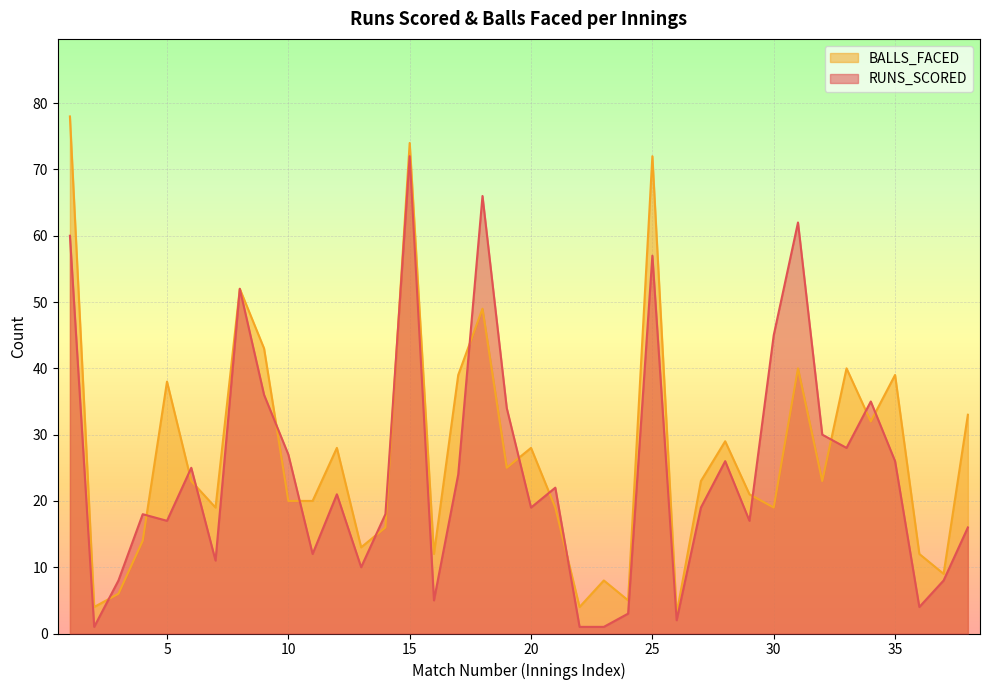

Which series has the widest spread of values?

BALLS_FACED